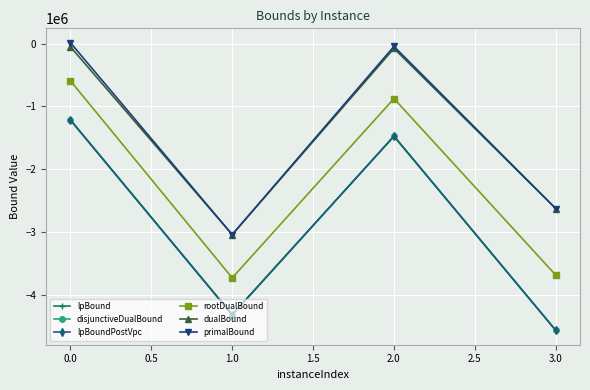

True or false: rootDualBound has more than 0 interior local peaks.

True